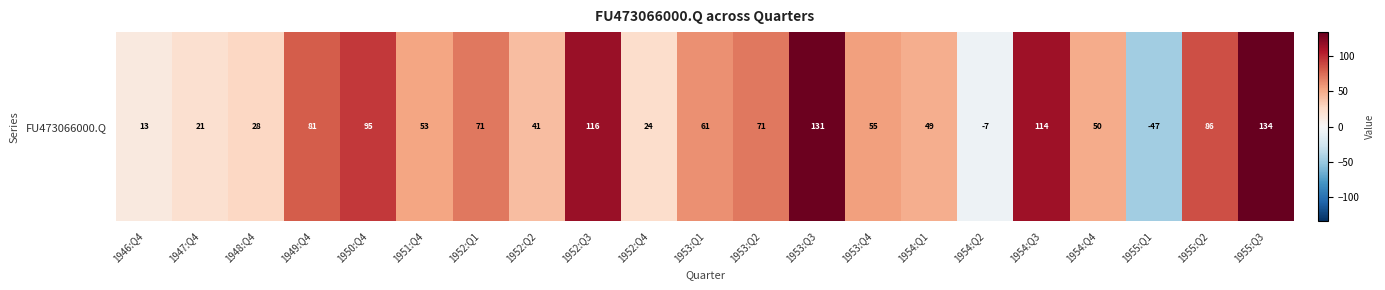

What is the sum of all values?

1240